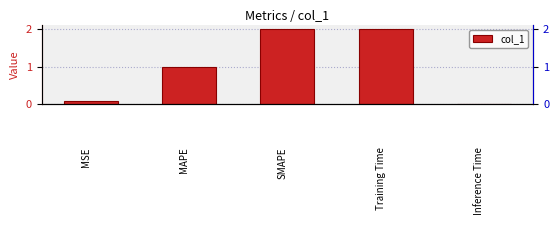

Reading left to right, what are all the values shown in this chart?

0.1	1.0	2.0	2.0	0.0